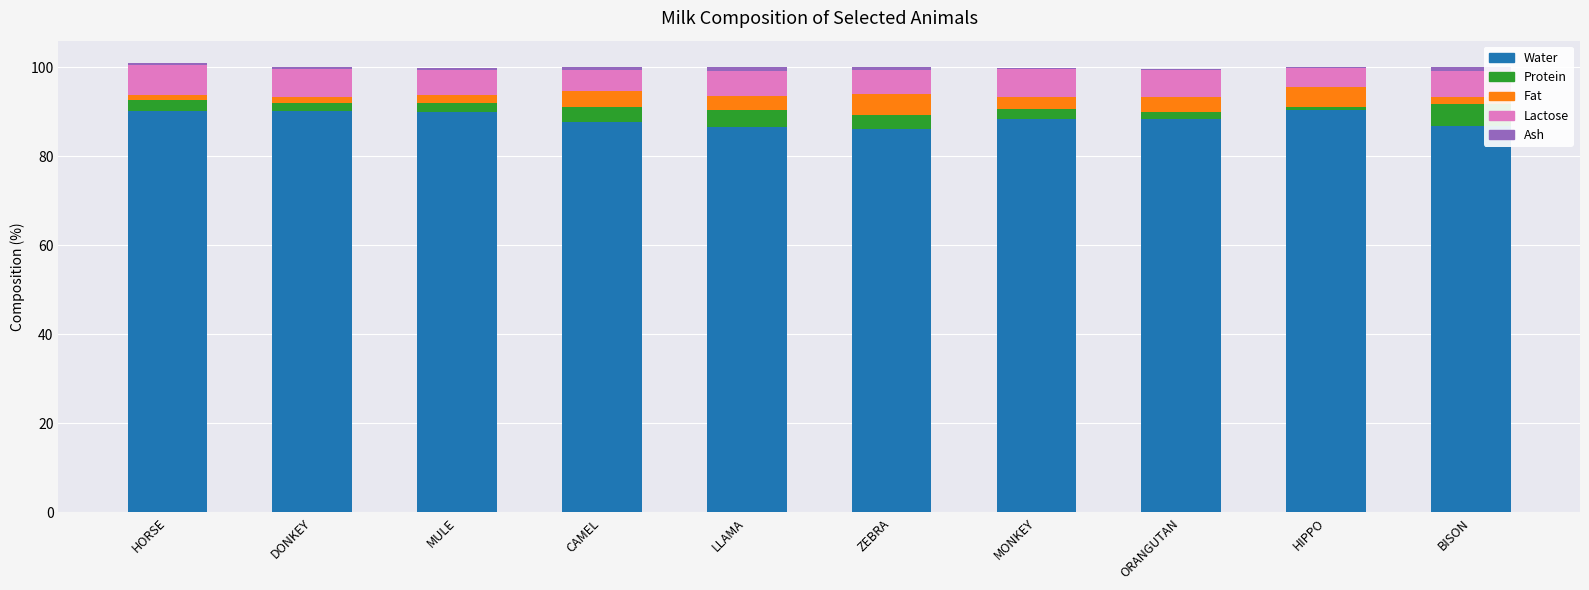

What is the sum of all Water values?

885.0